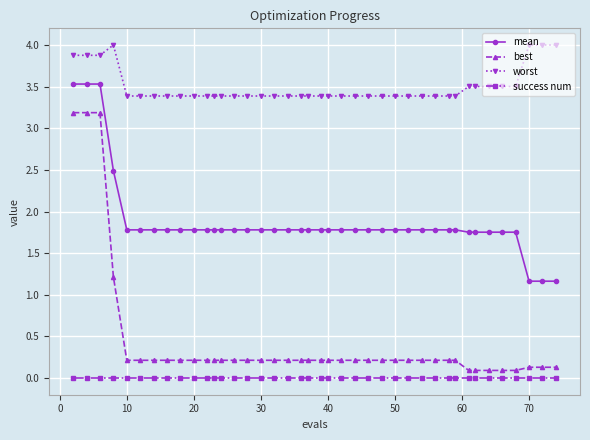

True or false: best and worst intersect in this chart.

False